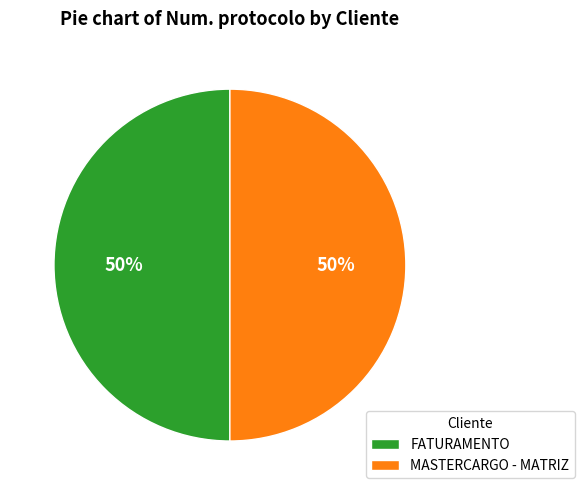

To the nearest percent, what is the average slice percentage?

50%